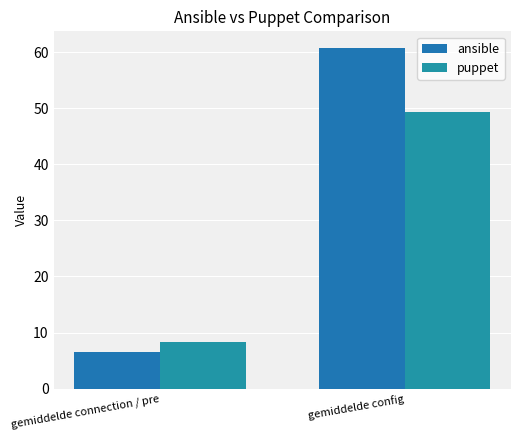

Reading right to left, extract all data points from this chart.

ansible: 60.7	6.6
puppet: 49.4	8.3